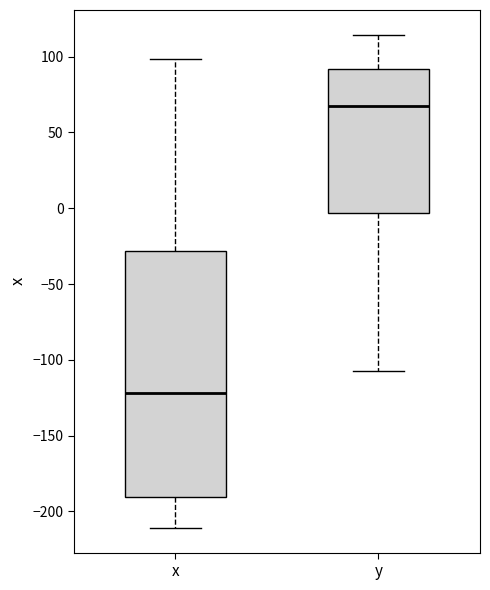

Where is the upper edge of the box for y on the y-axis? The values are not printed on the chart, so give them approximately, as read against the axis.

90